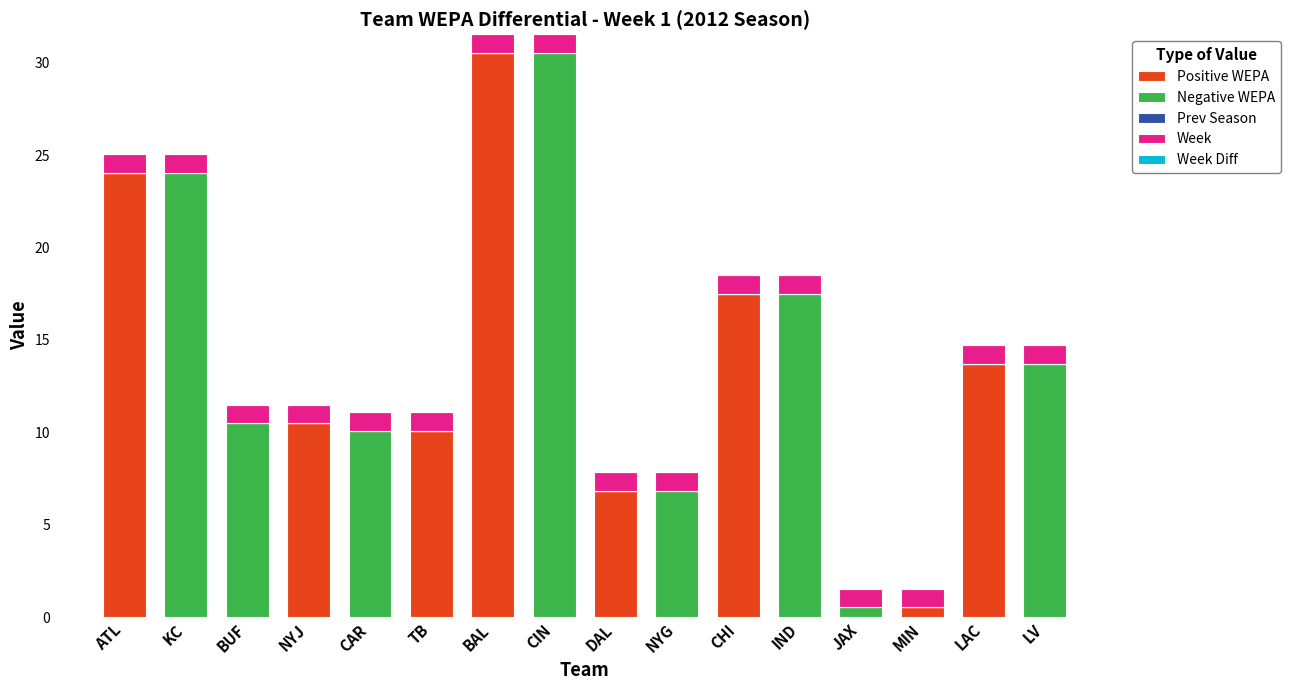

What is the maximum value for Positive WEPA?

30.6